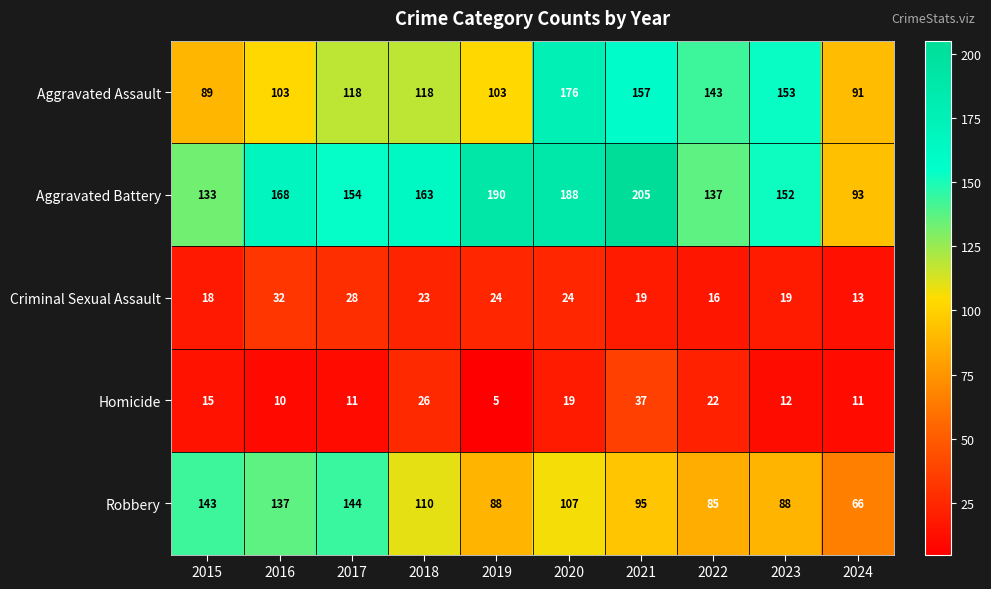

At how many categories does at least one series exceed 146?

7